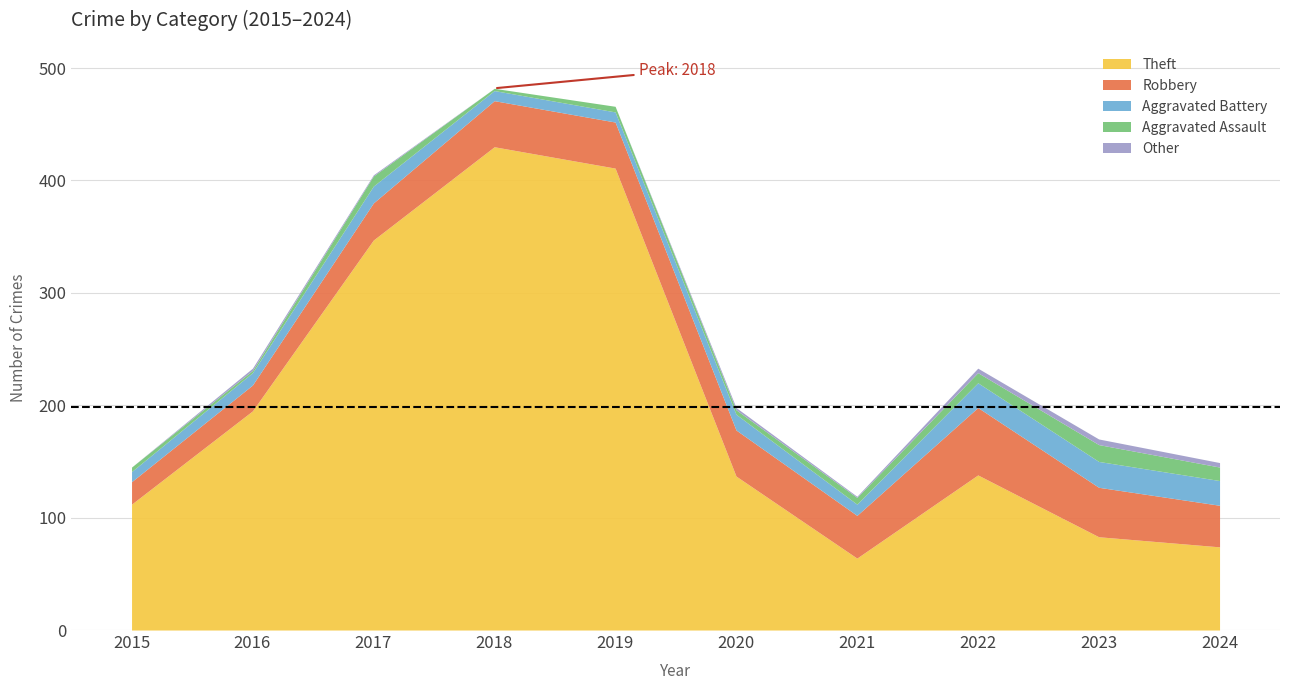

At how many categories does at least one series exceed 75?

8